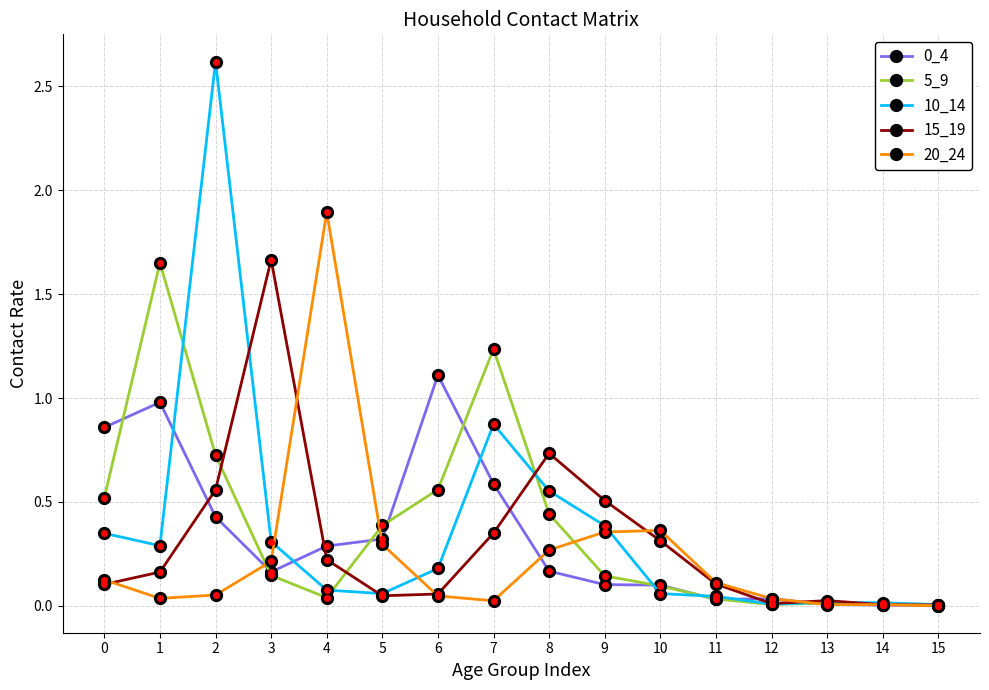

What is the sum of all 0_4 values?

5.2